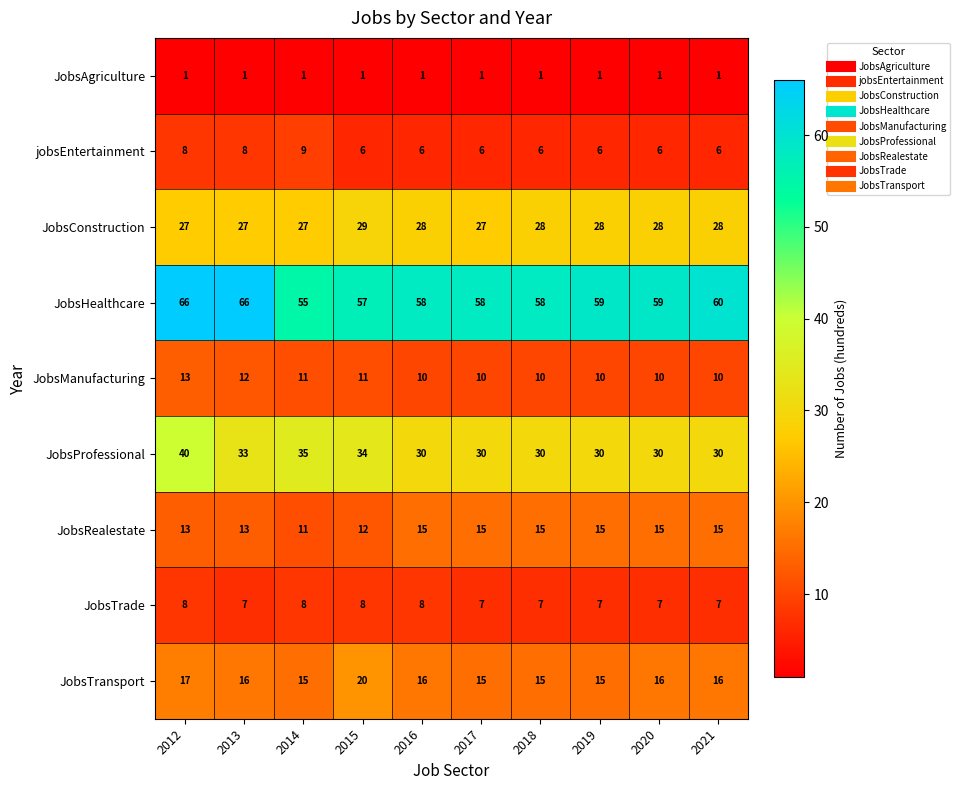

Which series changed the most between 2015 and 2018?

JobsTransport